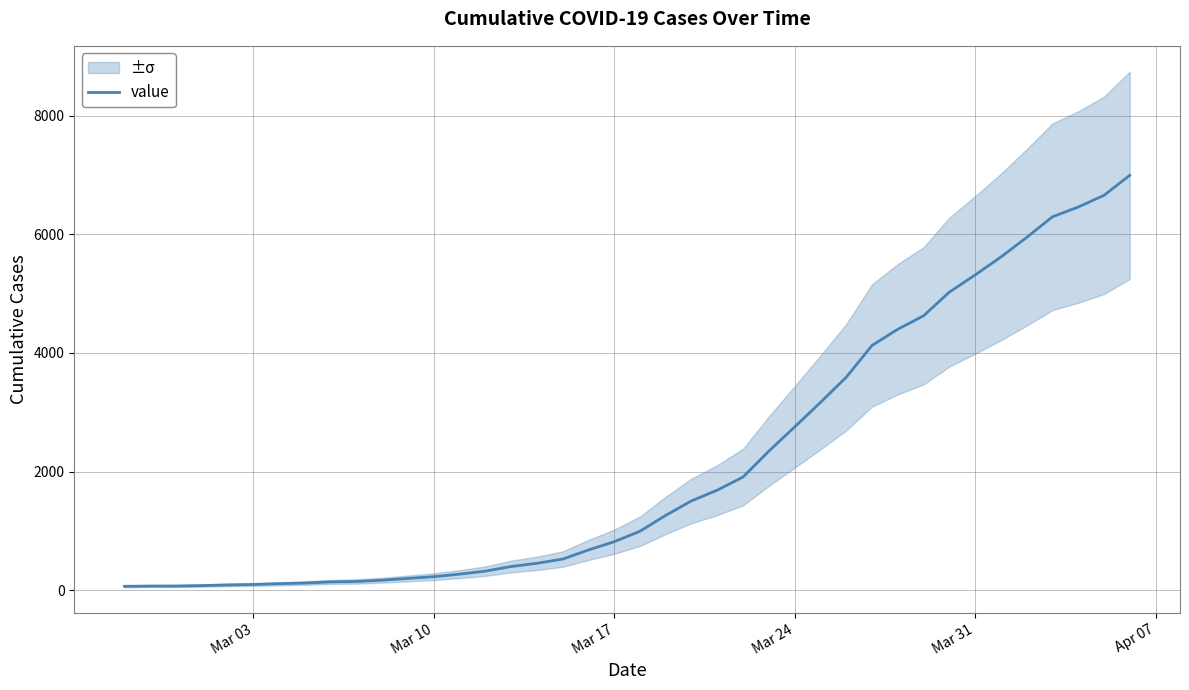

What is the maximum value shown in the chart?

6995